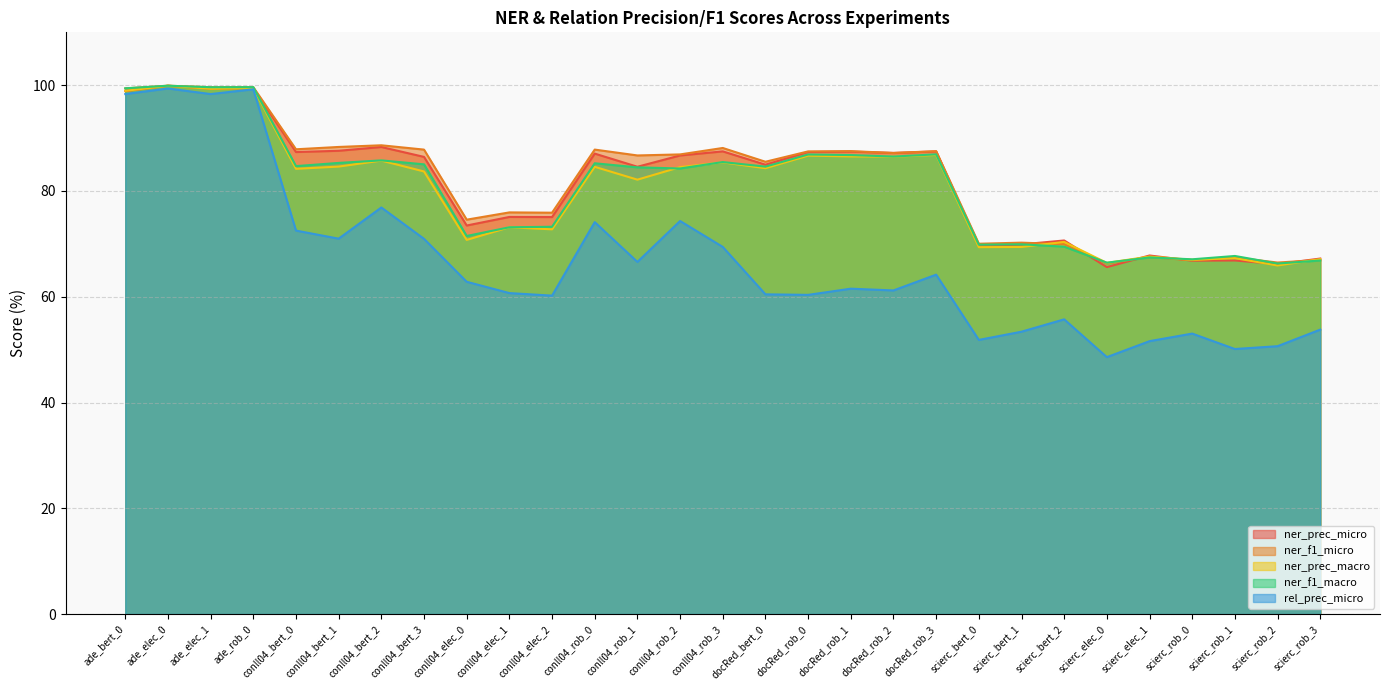

What is the sum of all ner_prec_macro values?

2330.5